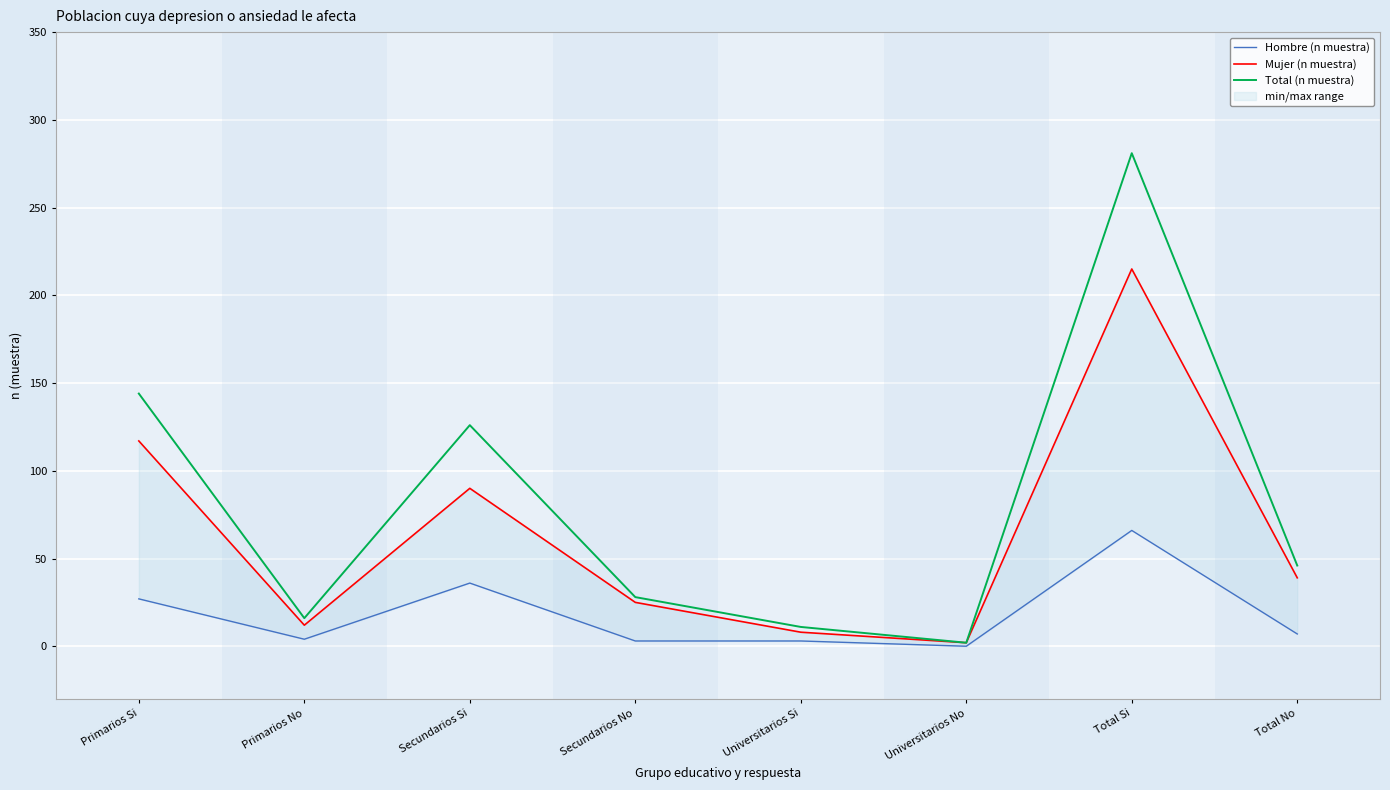

How many lines are shown in the chart?

3